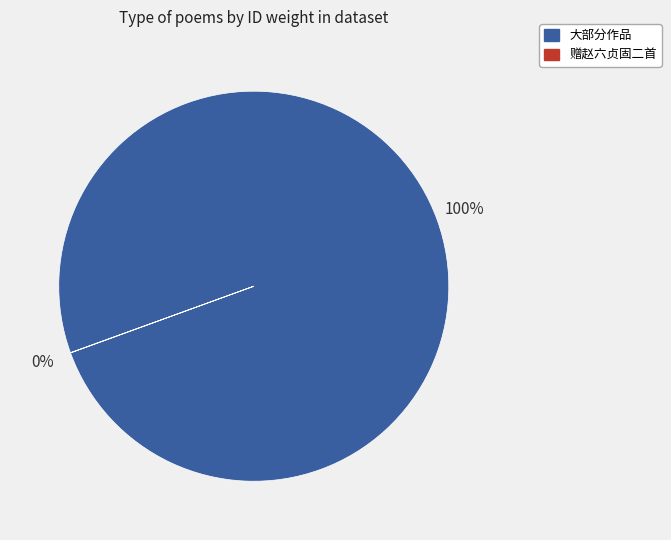

Is there any slice that represents more than half of the pie?

Yes